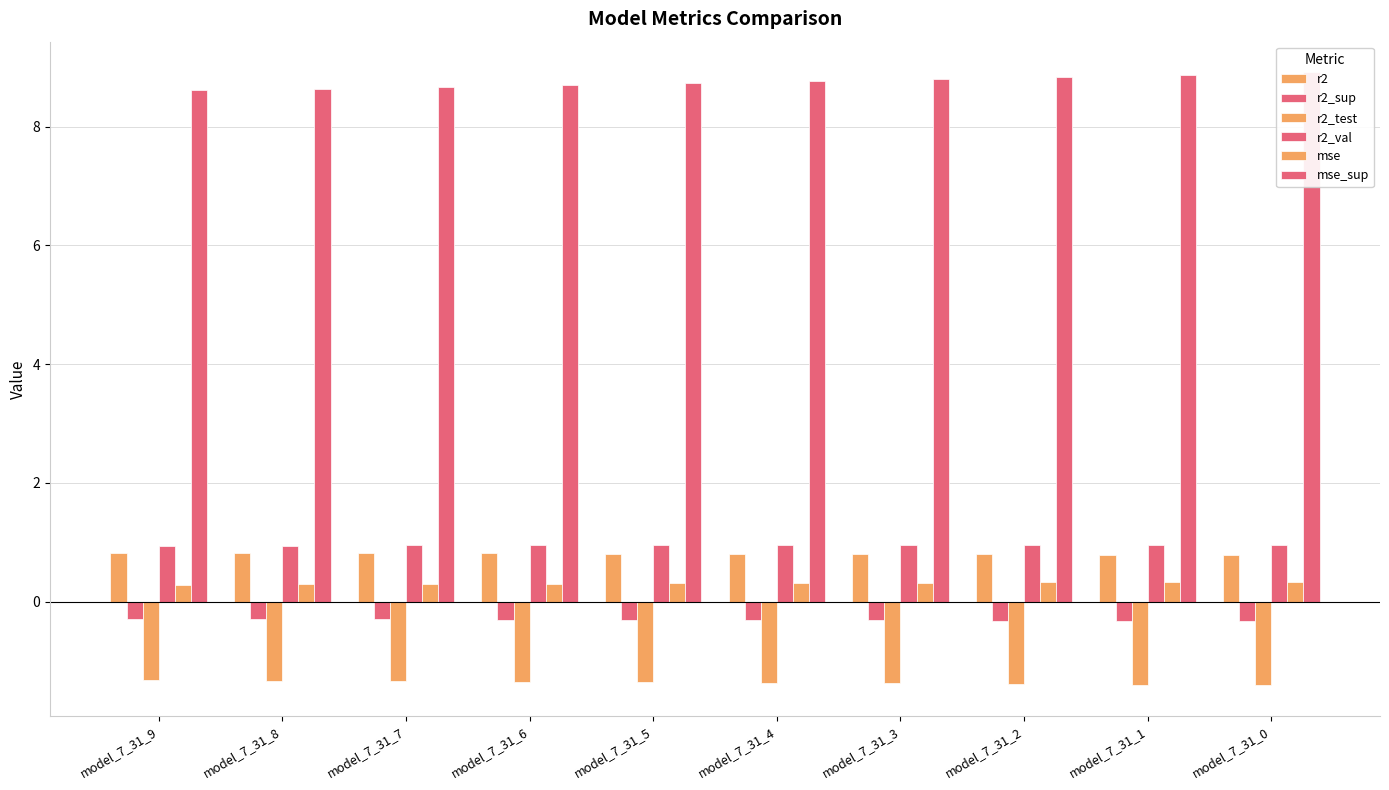

How many bars are there in total?

60